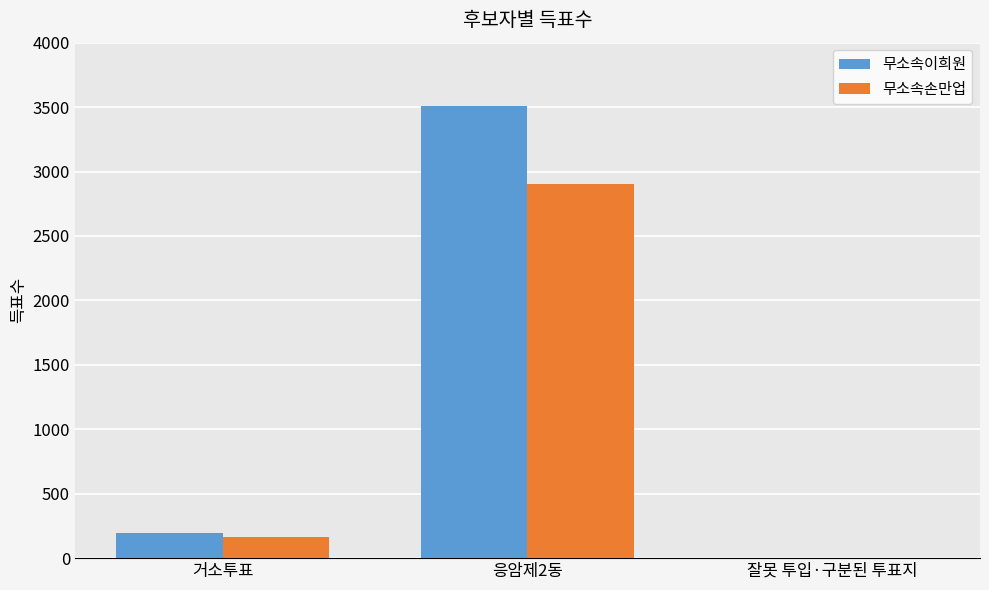

What is the sum of all 무소속손만업 values?

3066